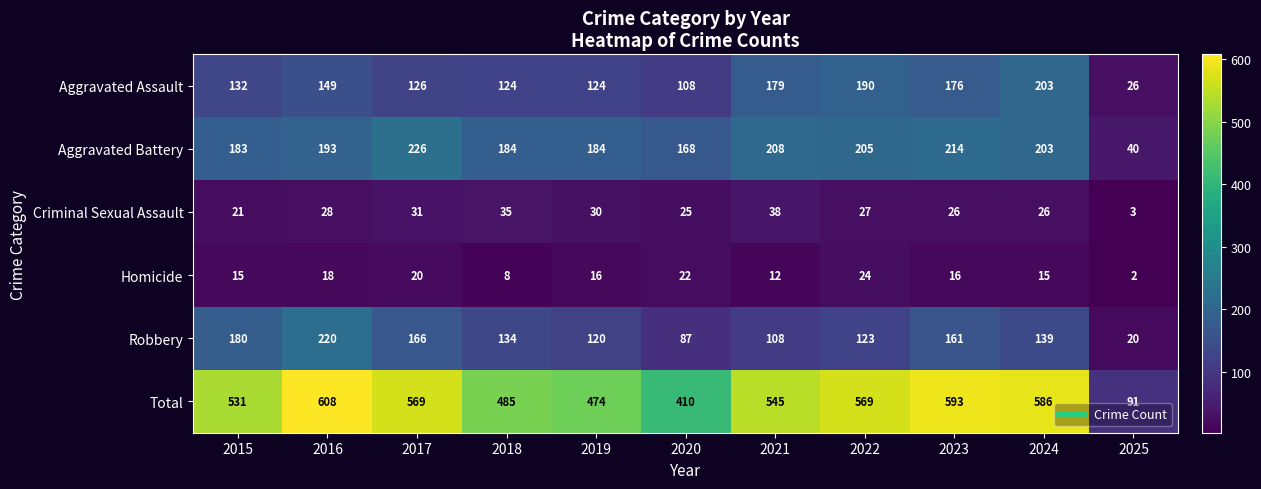

What is the maximum value shown in the chart?

608